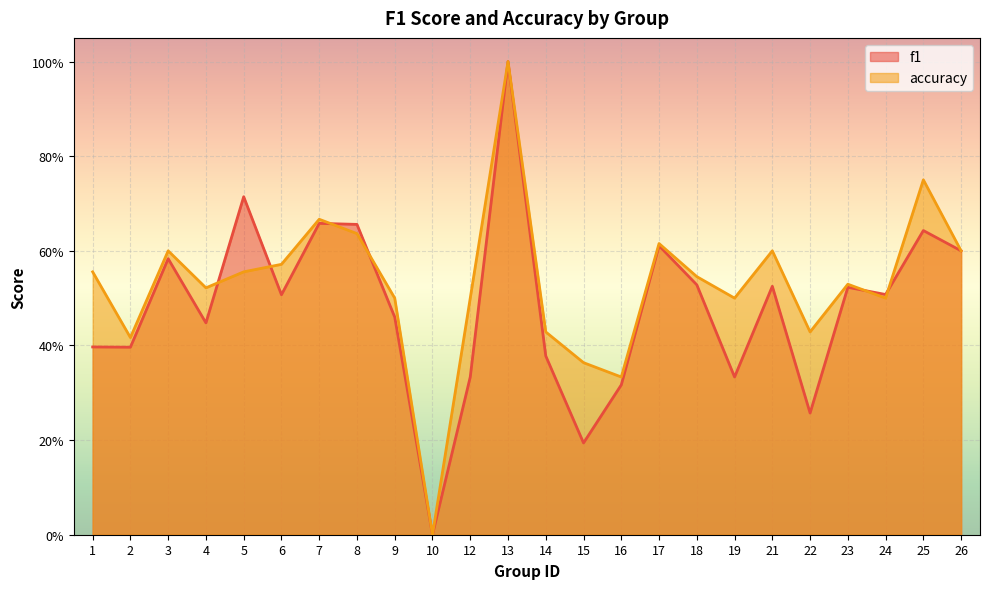

What is the sum of the accuracy values at 8 and 14?

1.1